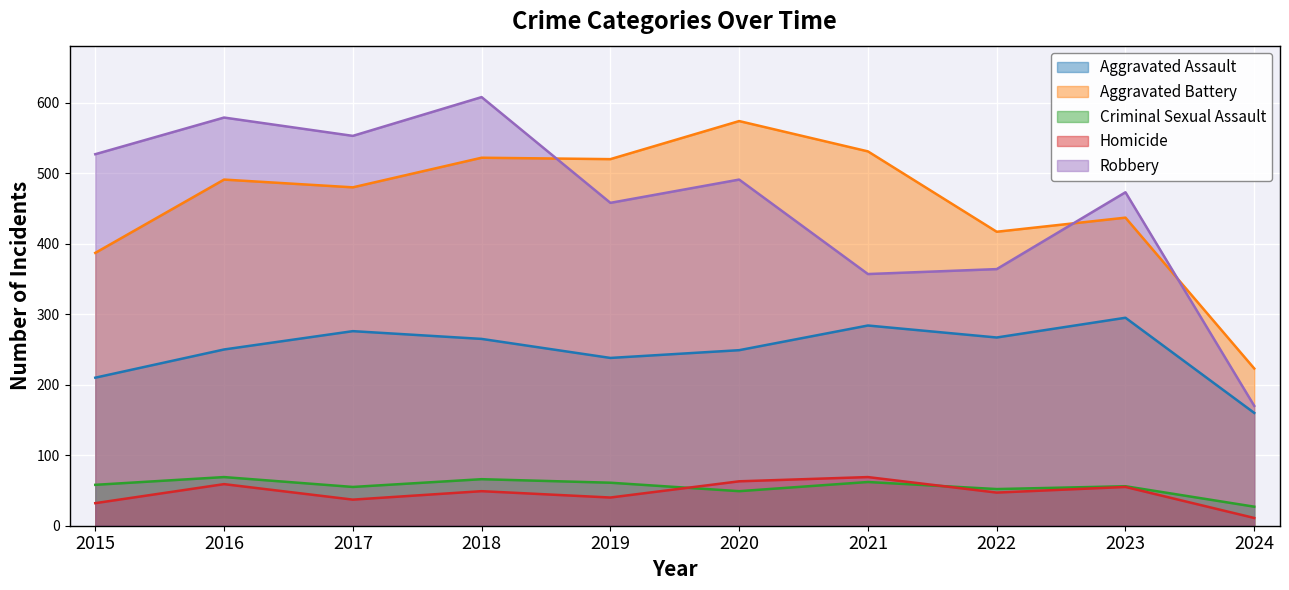

What is the maximum value for Robbery?

608